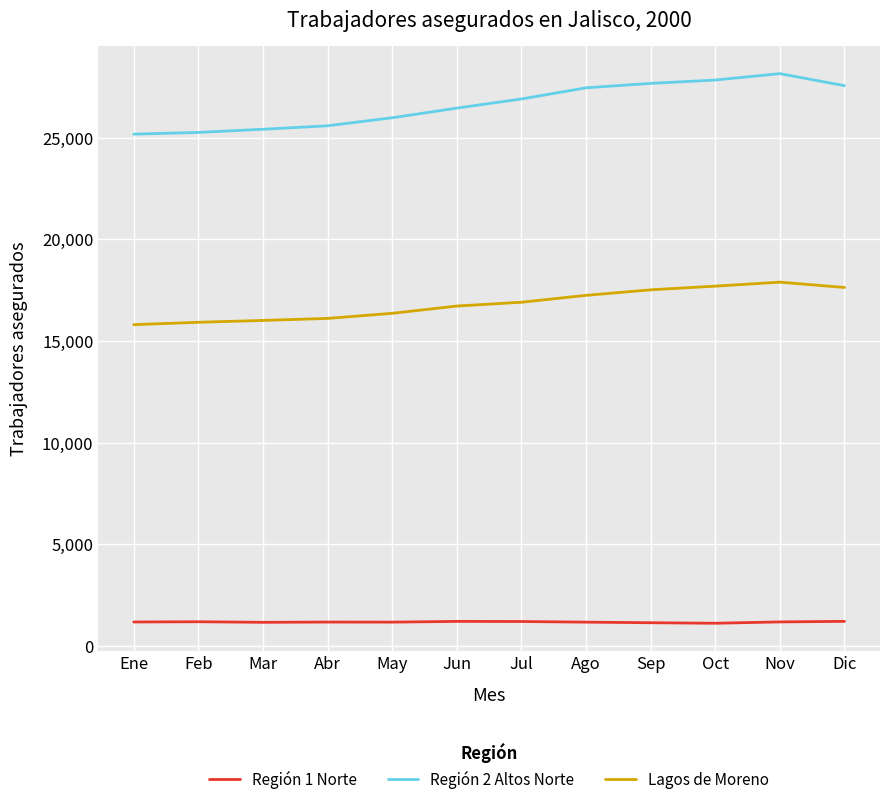

Rank the series by their maximum value, from lowest to highest.

Región 1 Norte, Lagos de Moreno, Región 2 Altos Norte